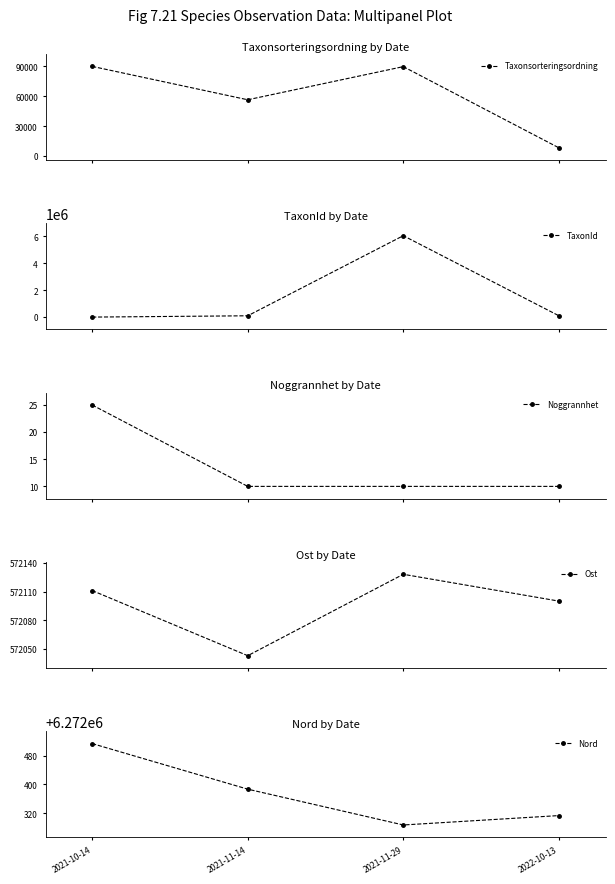

What is the minimum value for Taxonsorteringsordning?

8377